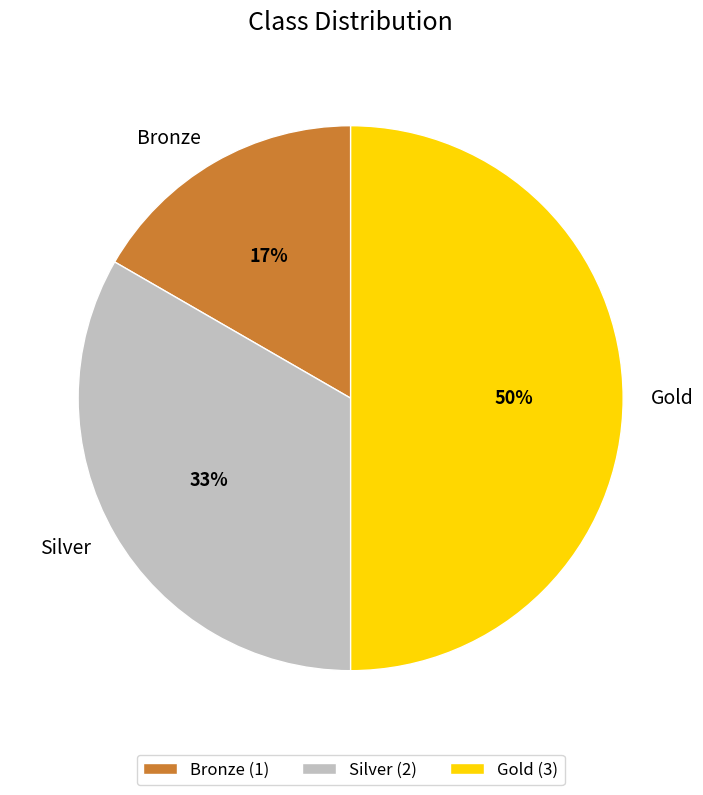

To the nearest percent, what is the average slice percentage?

33%